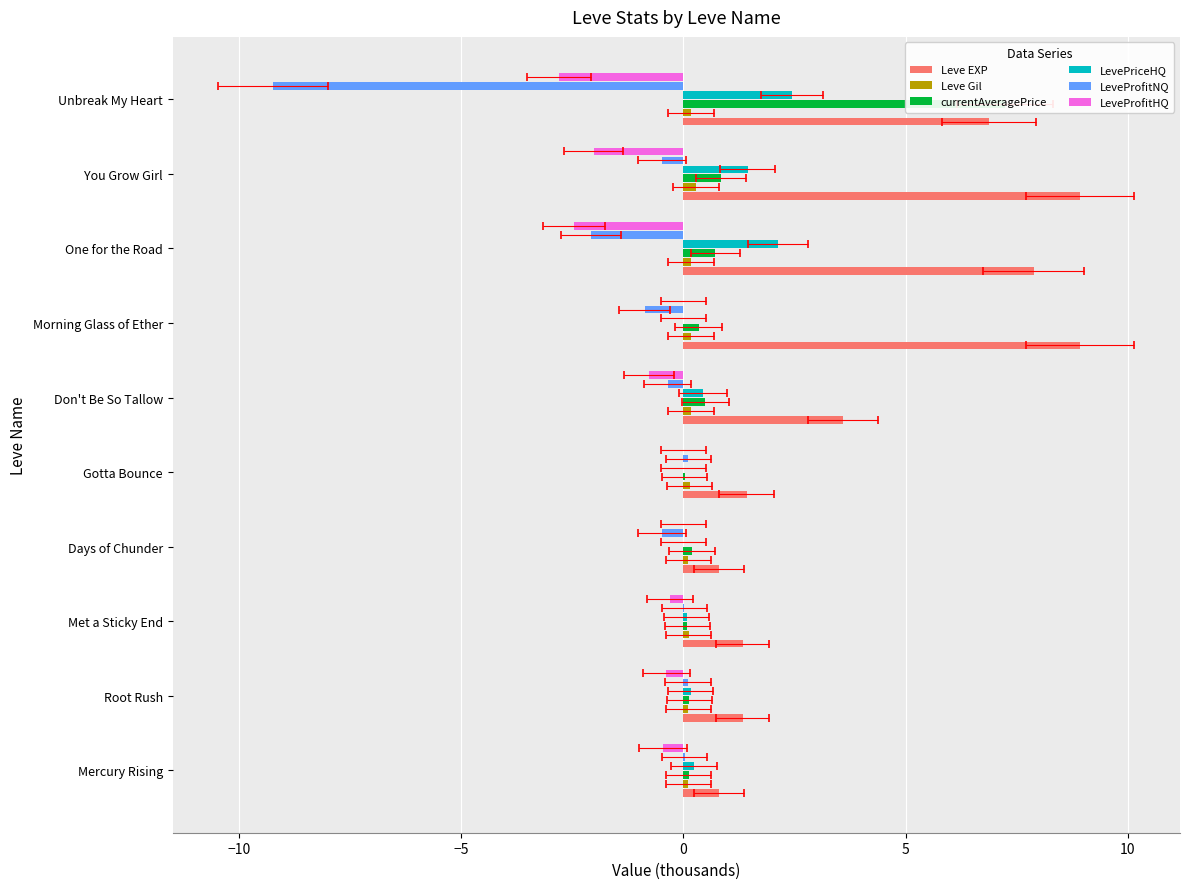

Reading left to right, what are all the values shown in this chart?

Leve EXP: 0.8	1.3	1.3	0.8	1.4	3.6	8.9	7.9	8.9	6.9
Leve Gil: 0.1	0.1	0.1	0.1	0.1	0.2	0.2	0.2	0.3	0.2
currentAveragePrice: 0.1	0.1	0.1	0.2	0.0	0.5	0.3	0.7	0.8	7.2
LevePriceHQ: 0.2	0.2	0.1	0.0	0.0	0.4	0.0	2.1	1.4	2.5
LeveProfitNQ: 0.0	0.1	0.0	-0.5	0.1	-0.4	-0.9	-2.1	-0.5	-9.2
LeveProfitHQ: -0.5	-0.4	-0.3	0.0	0.0	-0.8	0.0	-2.5	-2.0	-2.8